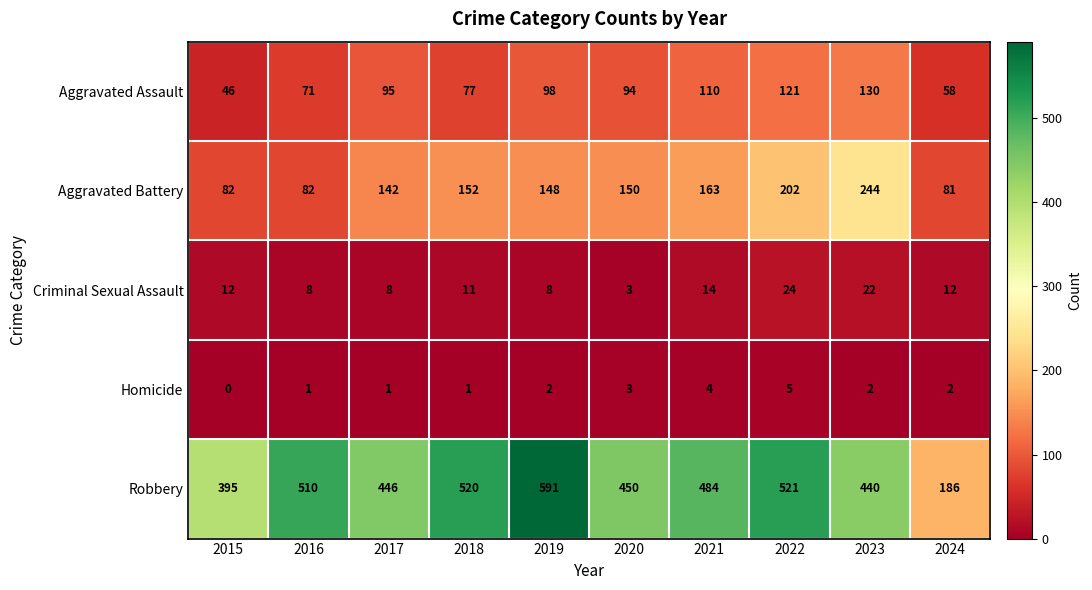

What is the average value of the Criminal Sexual Assault series?

12